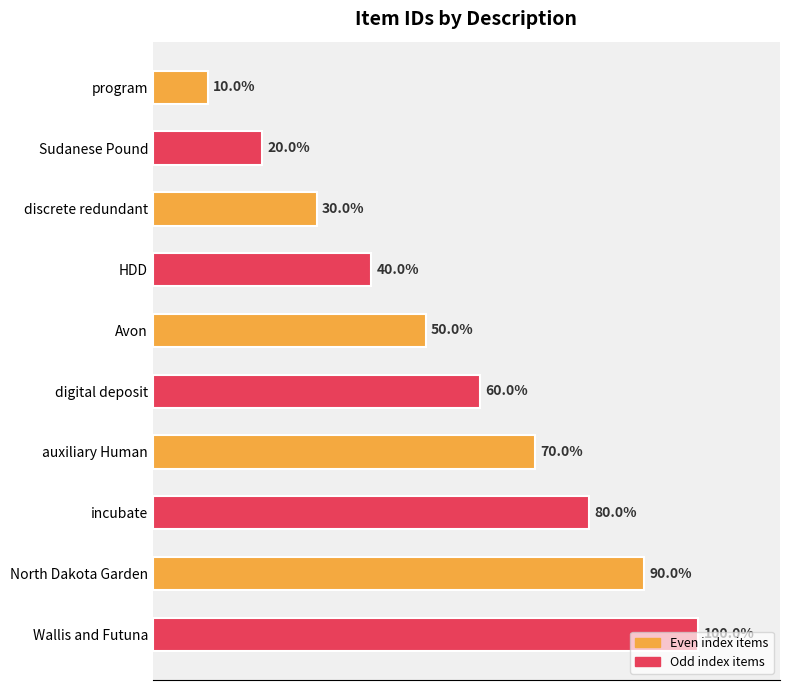

How many data points does each series have?

10